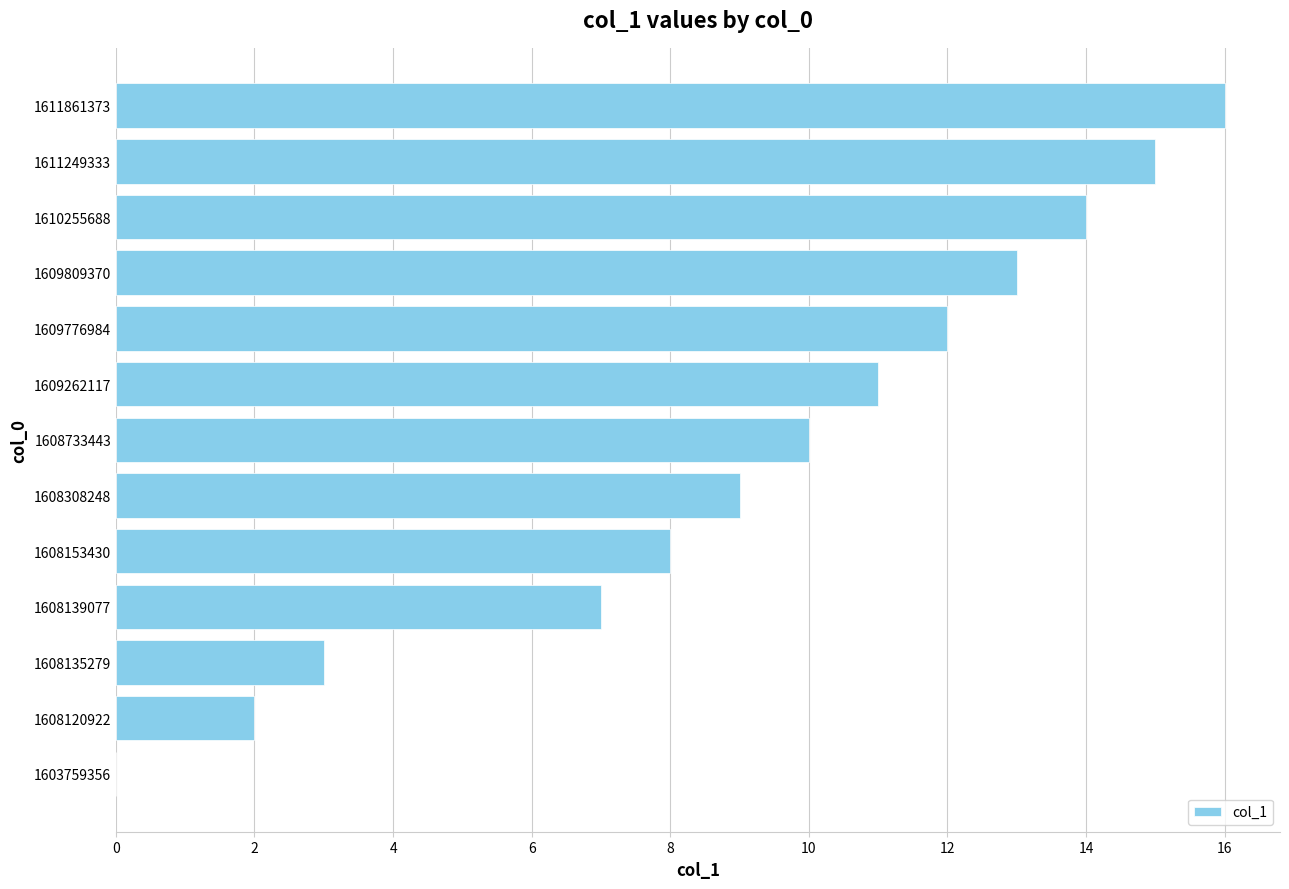

Reading bottom to top, extract all data points from this chart.

1603759356=0	1608120922=2	1608135279=3	1608139077=7	1608153430=8	1608308248=9	1608733443=10	1609262117=11	1609776984=12	1609809370=13	1610255688=14	1611249333=15	1611861373=16